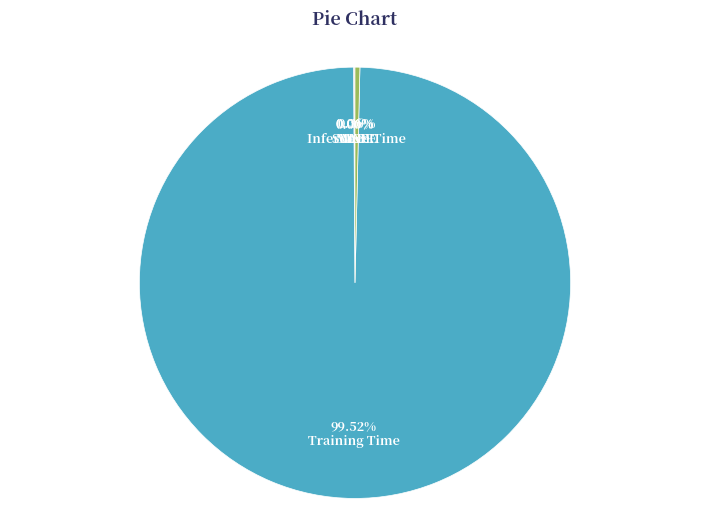

Is Training Time the majority of the pie?

Yes